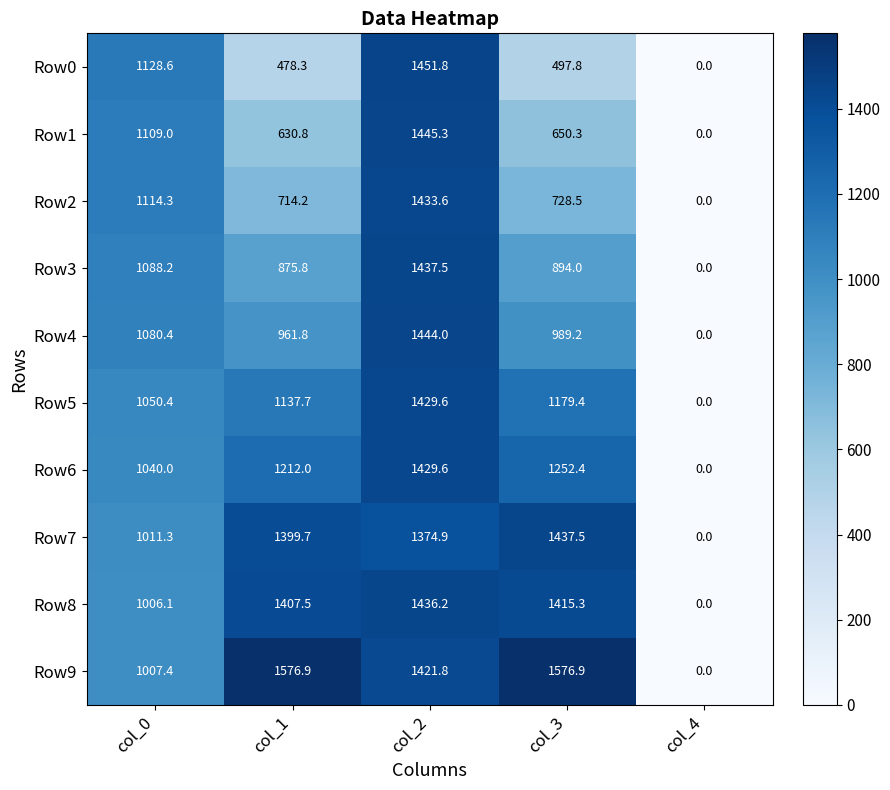

How many categories are shown in the chart?

5